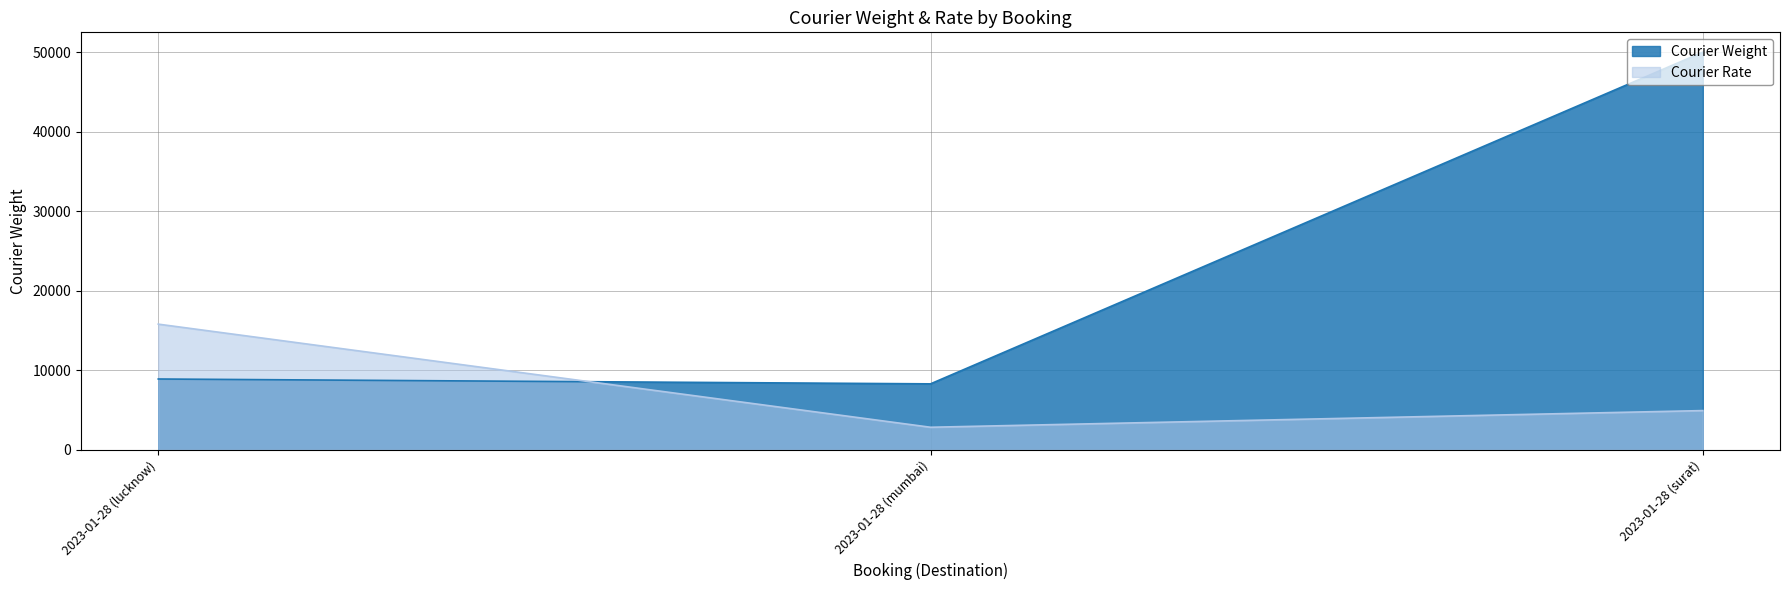

The value of Courier Weight at 2023-01-28 (mumbai) is 8279.7. True or false?

True